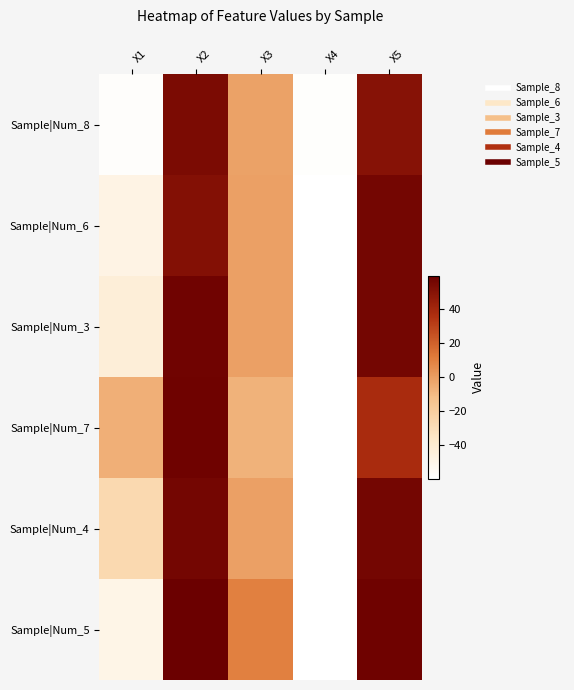

Which category has the lowest value across all series?

X4